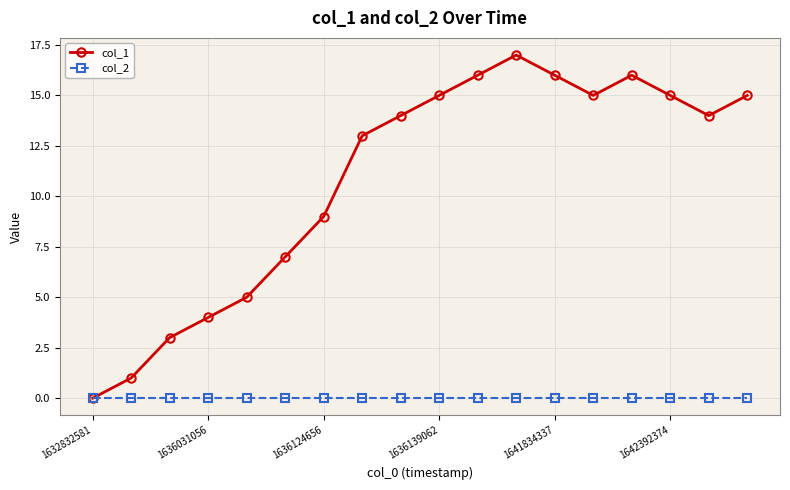

Rank the series by their maximum value, from highest to lowest.

col_1, col_2